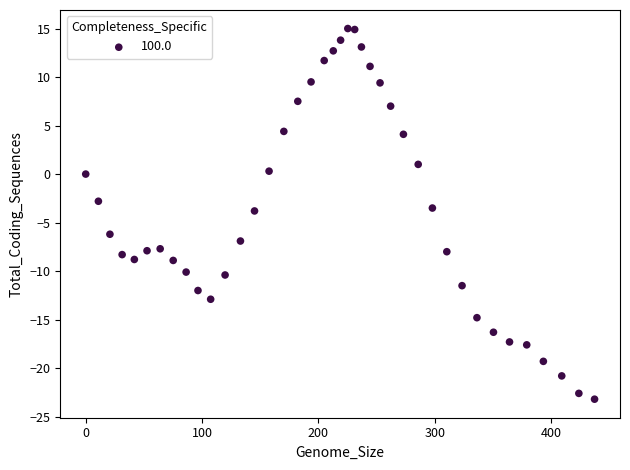

What is the range of Y values (max minus min)?

38.2